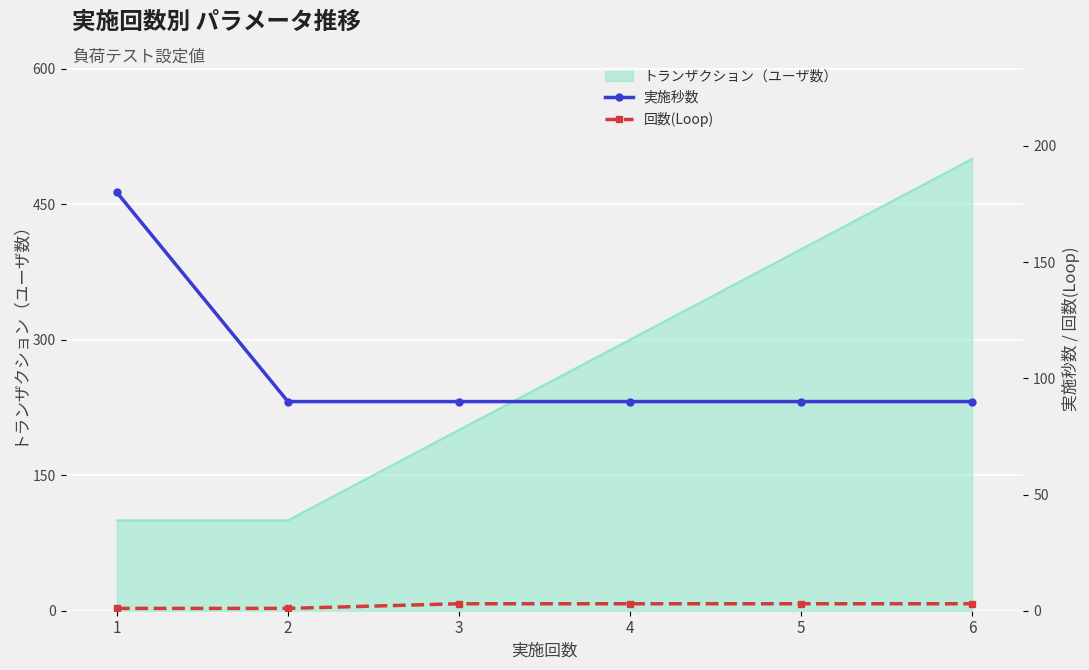

What is the value of the 実施秒数 point at the 6th from the left?

90